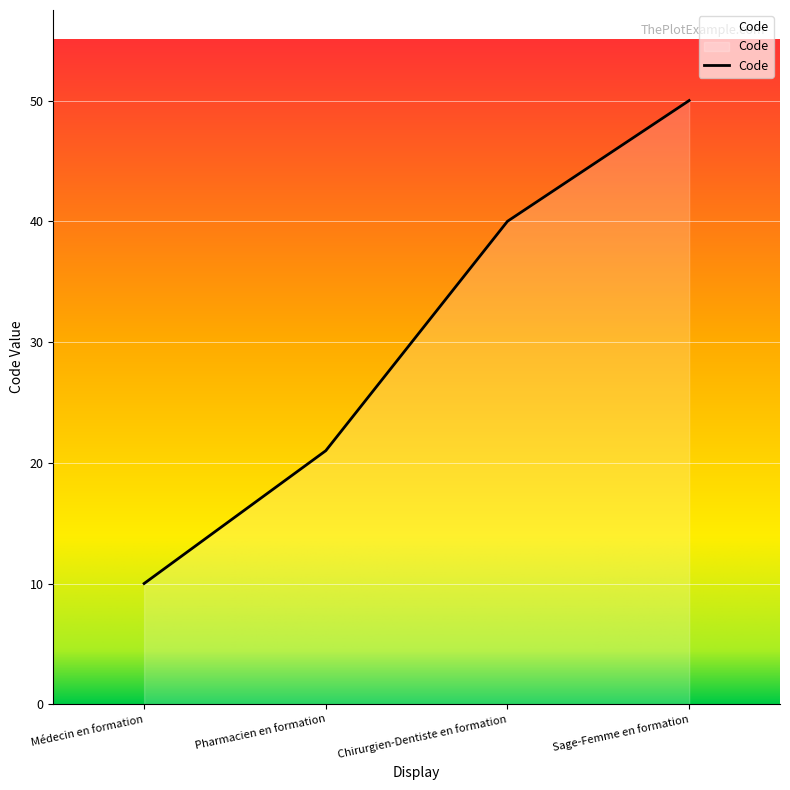

List the labels in order of value, largest first.

Sage-Femme en formation, Chirurgien-Dentiste en formation, Pharmacien en formation, Médecin en formation